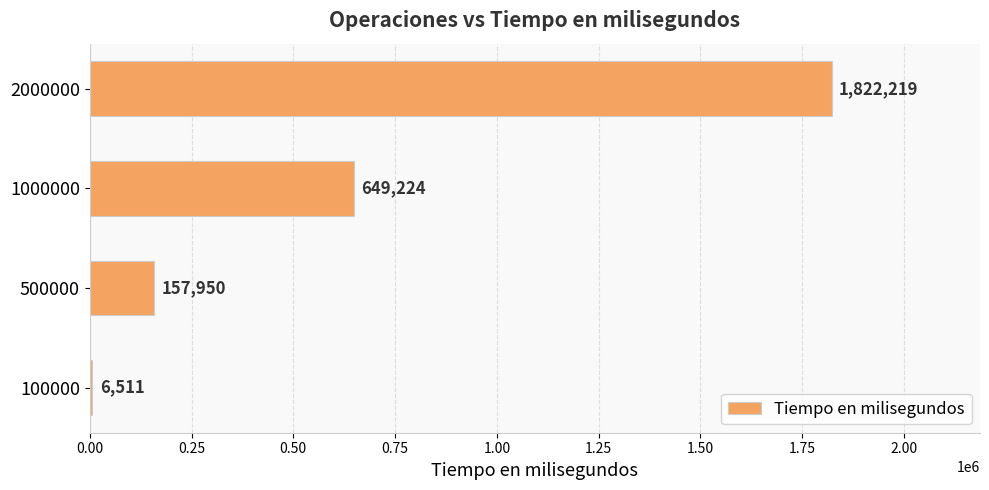

At which category does the chart reach its peak across all series?

2000000